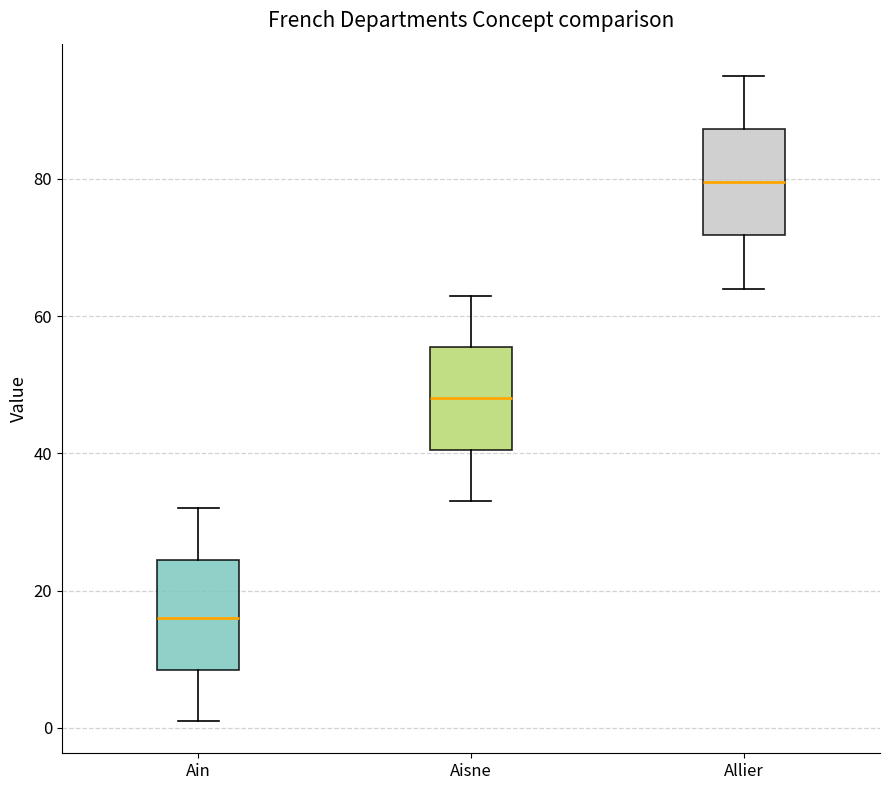

Reading left to right, transcribe this box plot: for each box, give where its median line is, the range the box spans, and where its two whiskers end, as read against the y-axis. The values are not printed on the chart, so give them approximately, as read against the axis.

Ain: median 16, box 8 to 24, whiskers 2 to 32
Aisne: median 48, box 40 to 56, whiskers 34 to 64
Allier: median 80, box 72 to 88, whiskers 64 to 96